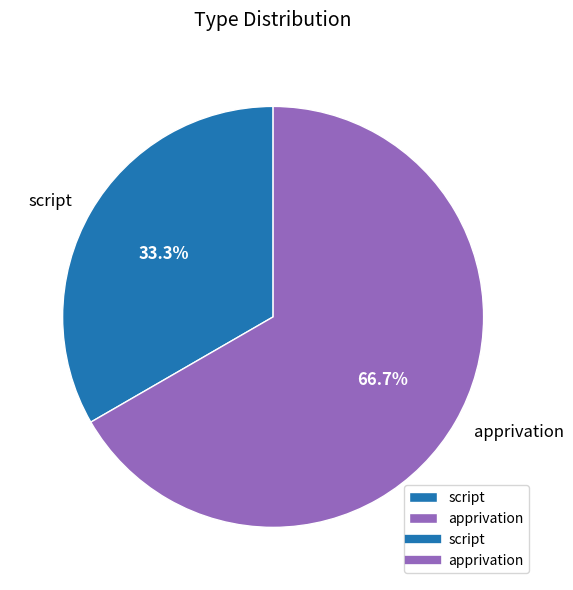

To the nearest percent, what is the difference between the apprivation and script slice percentages?

33%